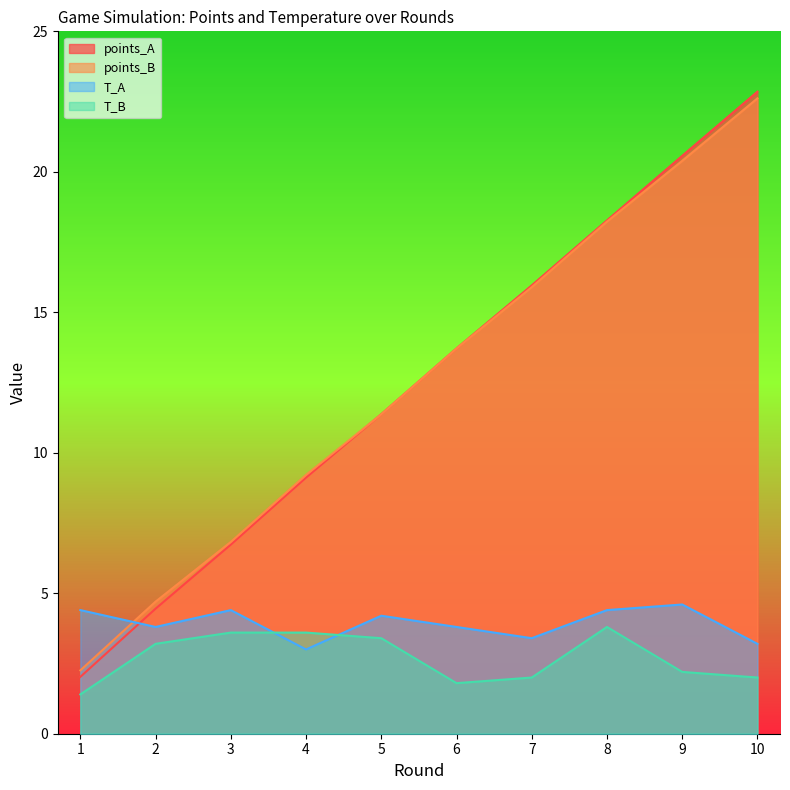

Rank the series at 7 from lowest to highest value.

T_B, T_A, points_B, points_A